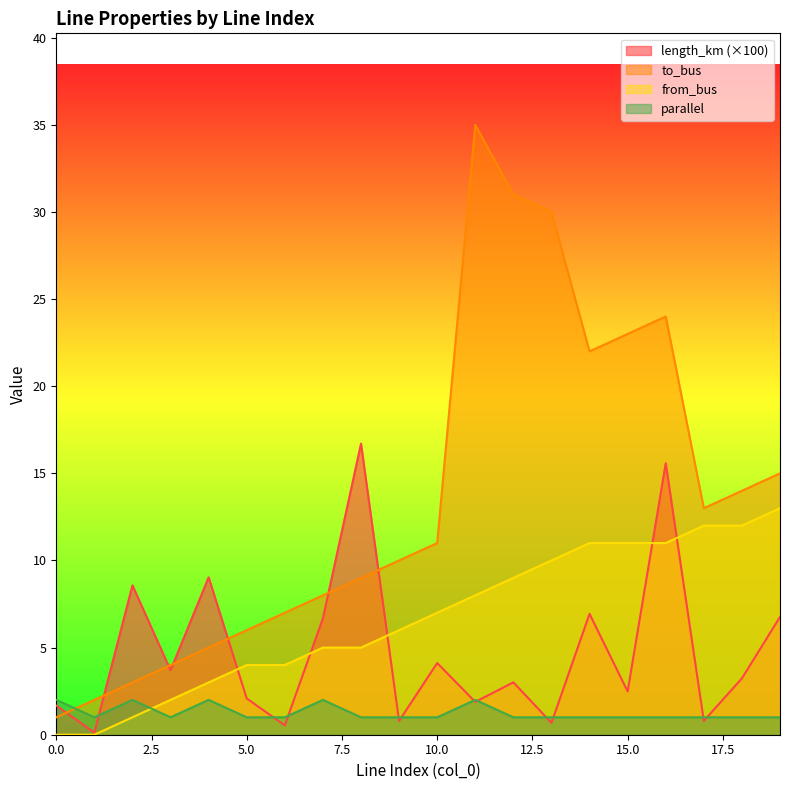

What is the value of the parallel point at the 18th from the left?

1.0